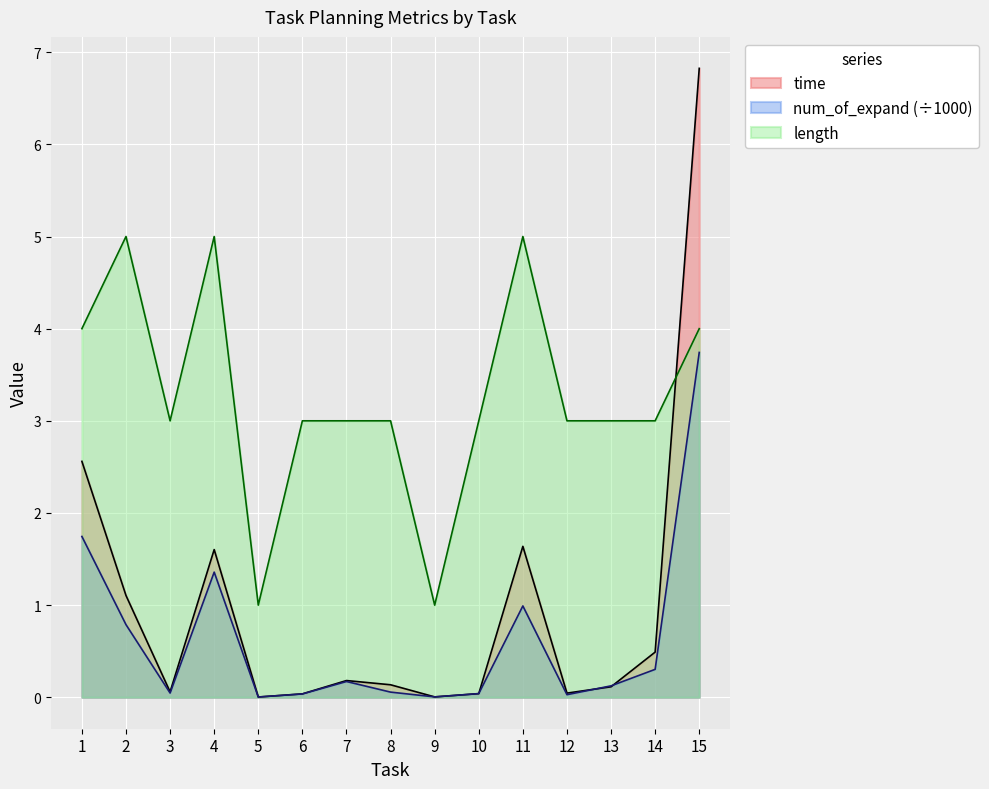

Is it true that time equals 6.8 at 15?

True